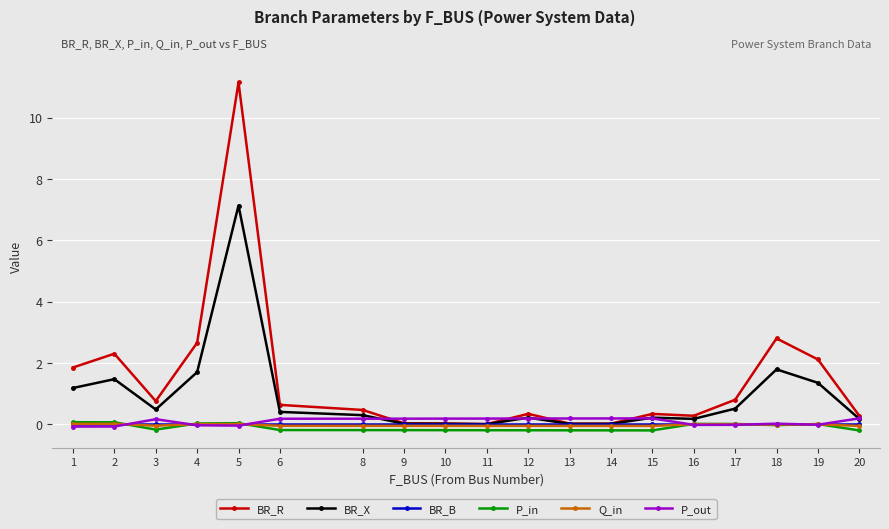

Where is the first local maximum for BR_R?

2